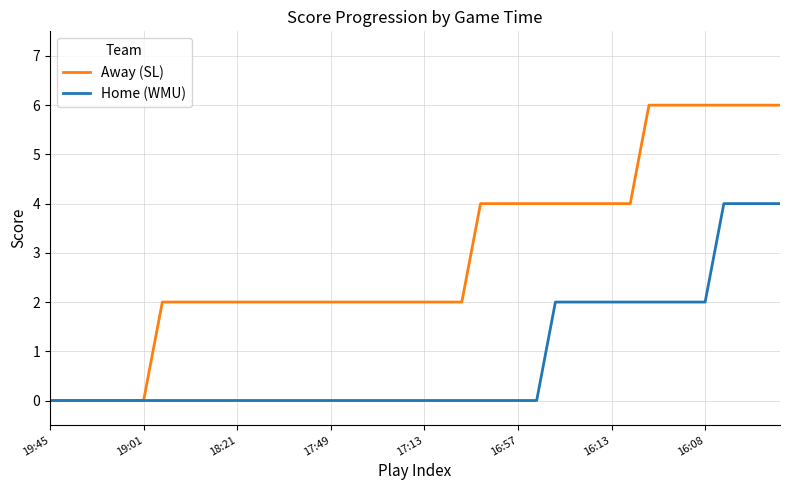

List the series in order of their peak value, highest first.

Away (SL), Home (WMU)